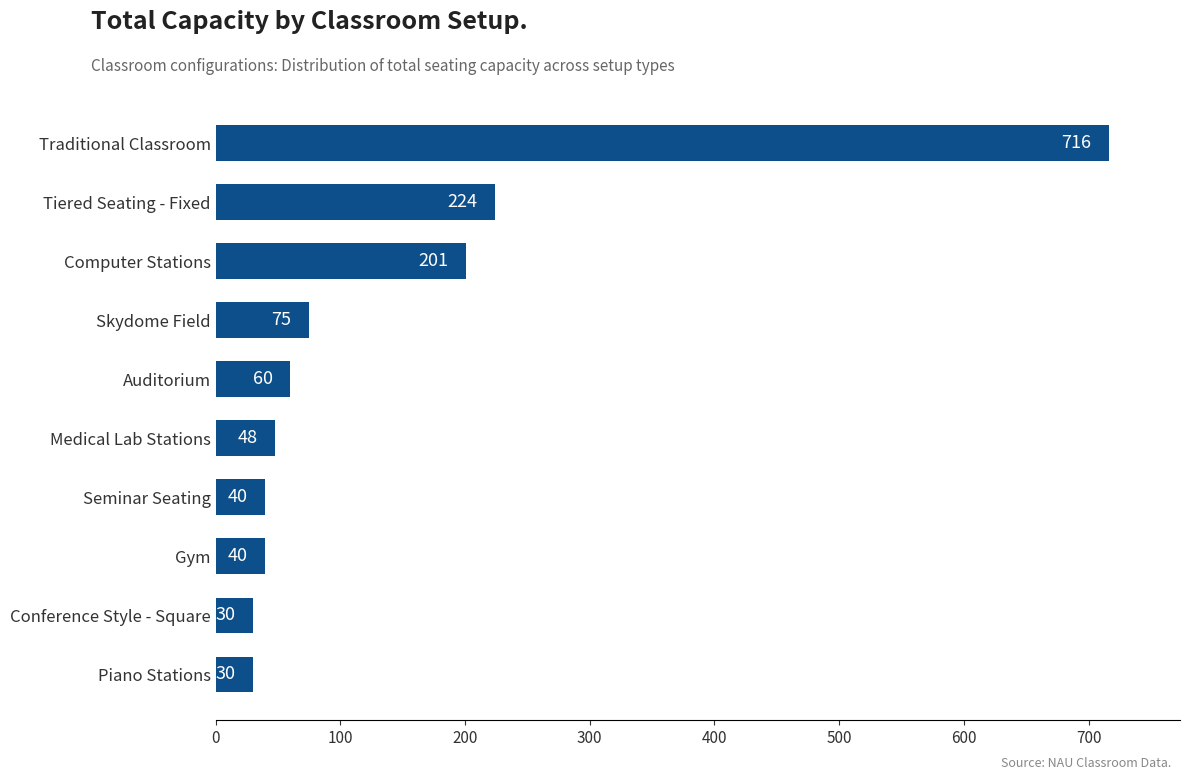

What is the maximum value shown in the chart?

716